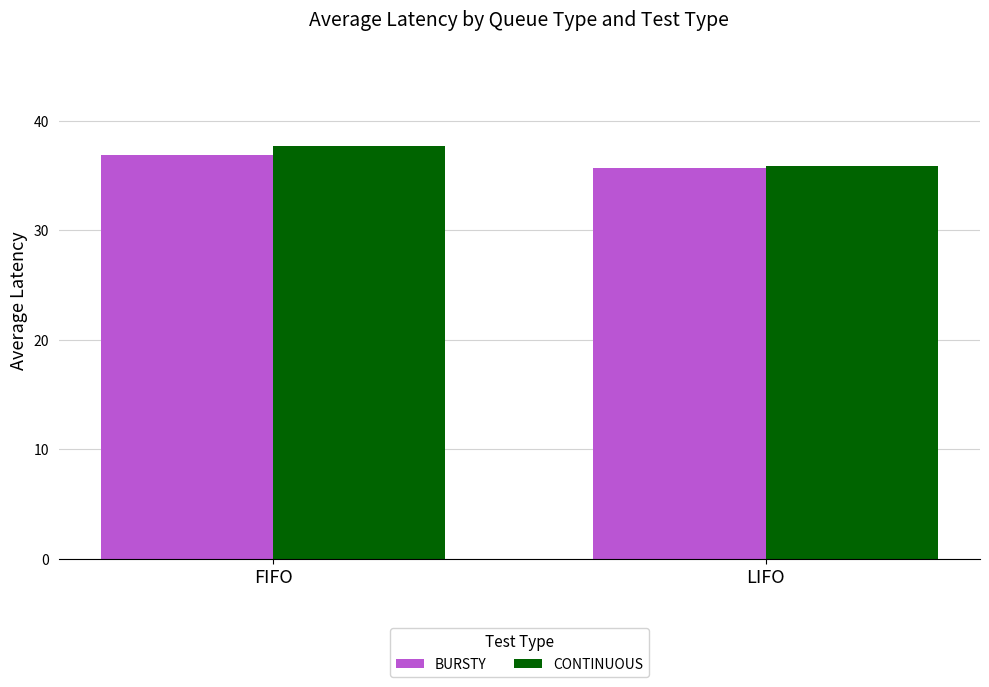

List the series in order of their peak value, highest first.

CONTINUOUS, BURSTY